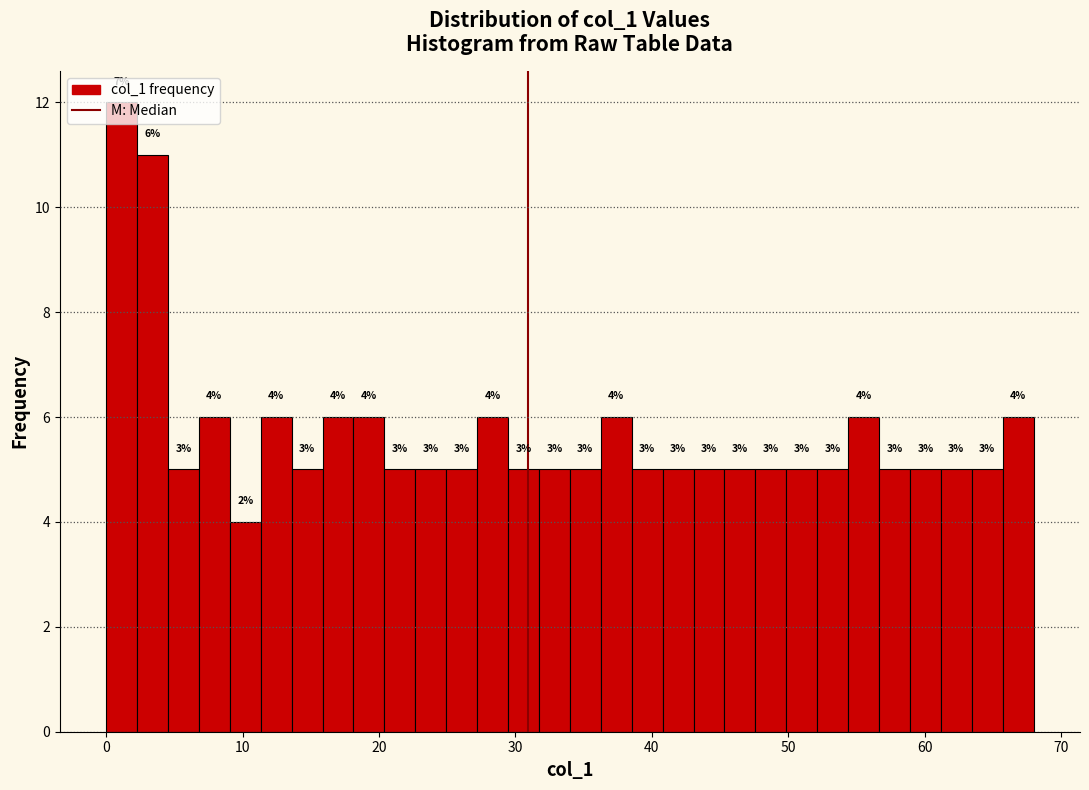

Around what value on the x-axis is the tallest bar? Give the approximate position of its centre, as read against the axis.

1